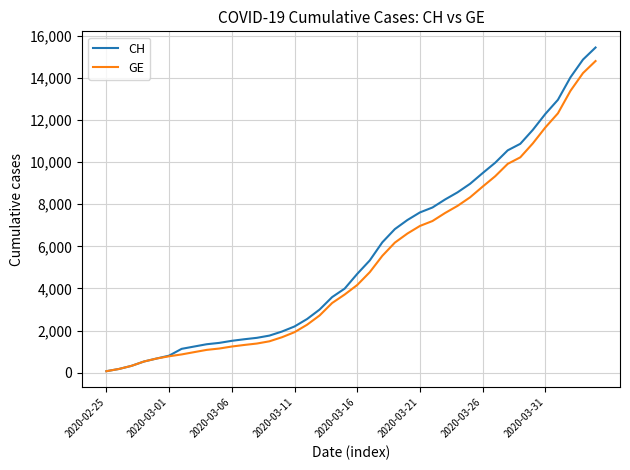

What is the greatest value displayed?

15439